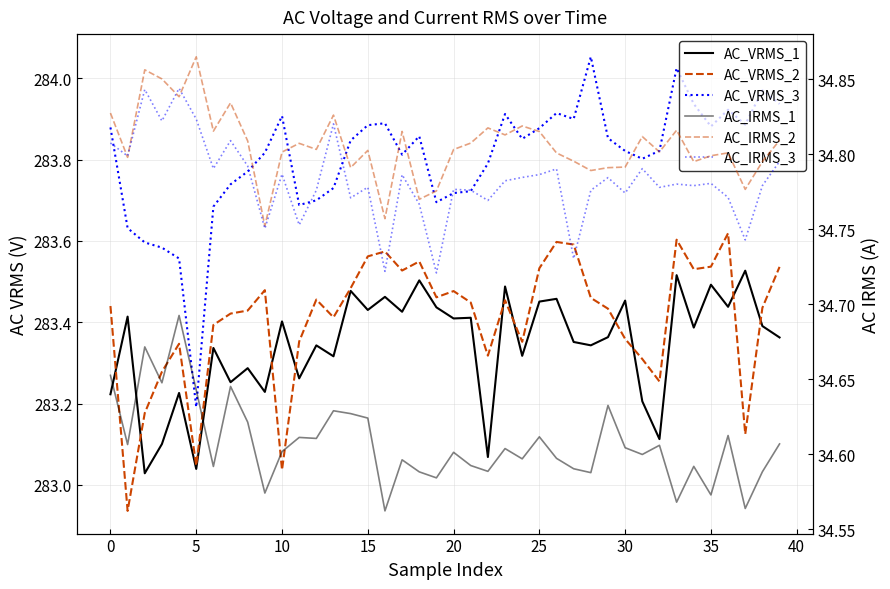

In AC_IRMS_1, how many points are higher than both neighbors (excluding endpoints)?

13